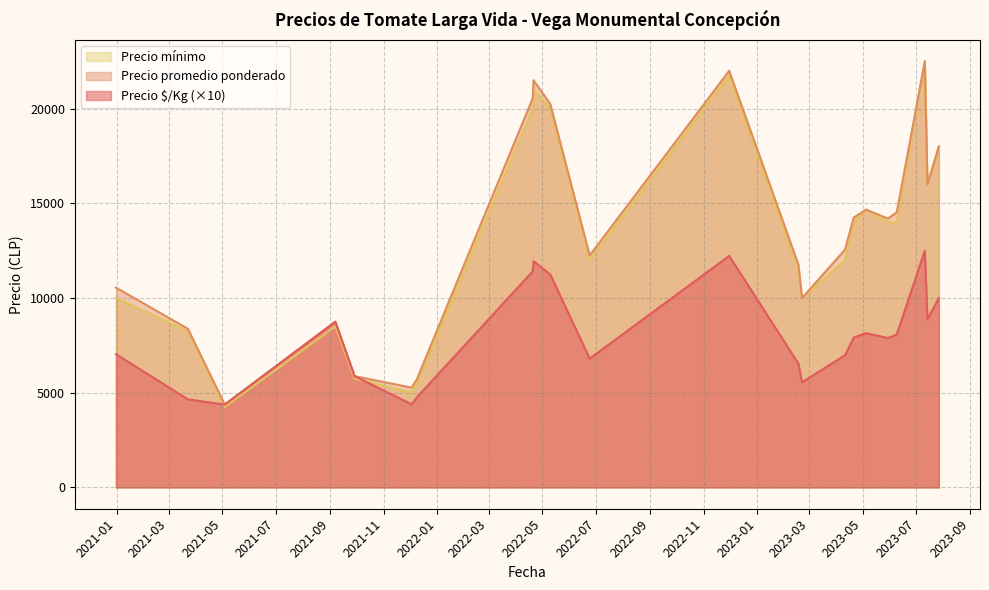

True or false: Precio promedio ponderado and Precio $/Kg cross at least once.

False